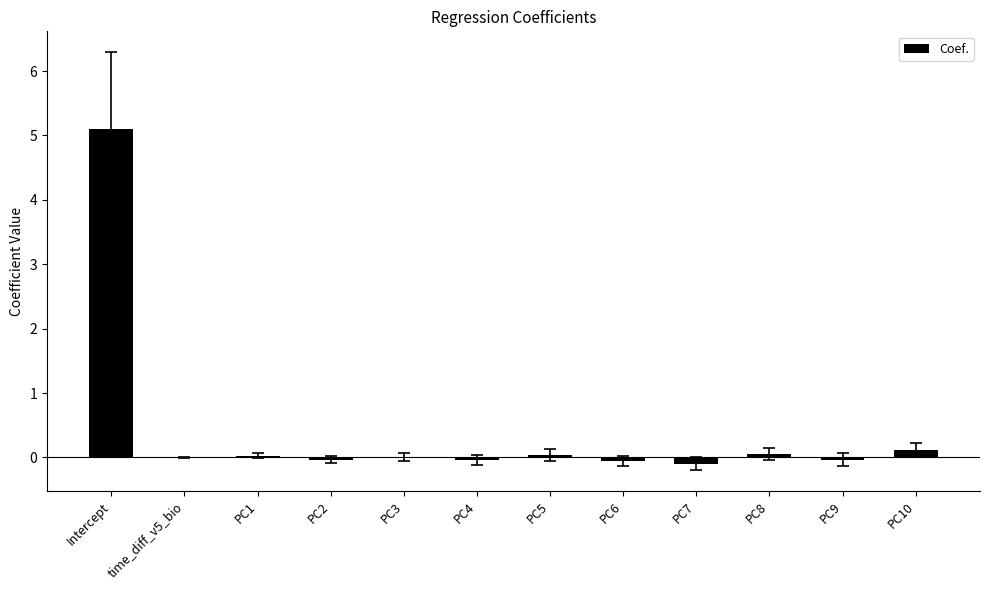

Count the number of data series in this chart.

1